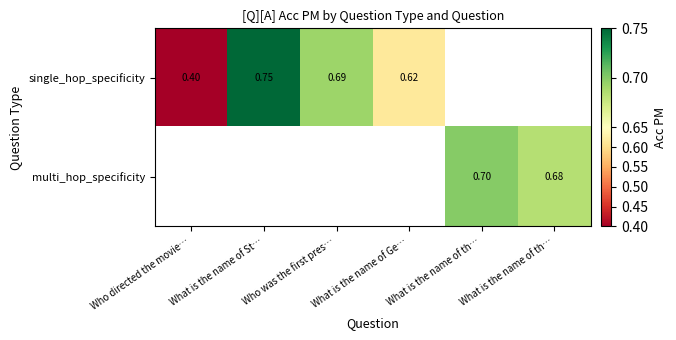

Is it true that multi_hop_specificity equals 1.0 at What is the name of th…?

False